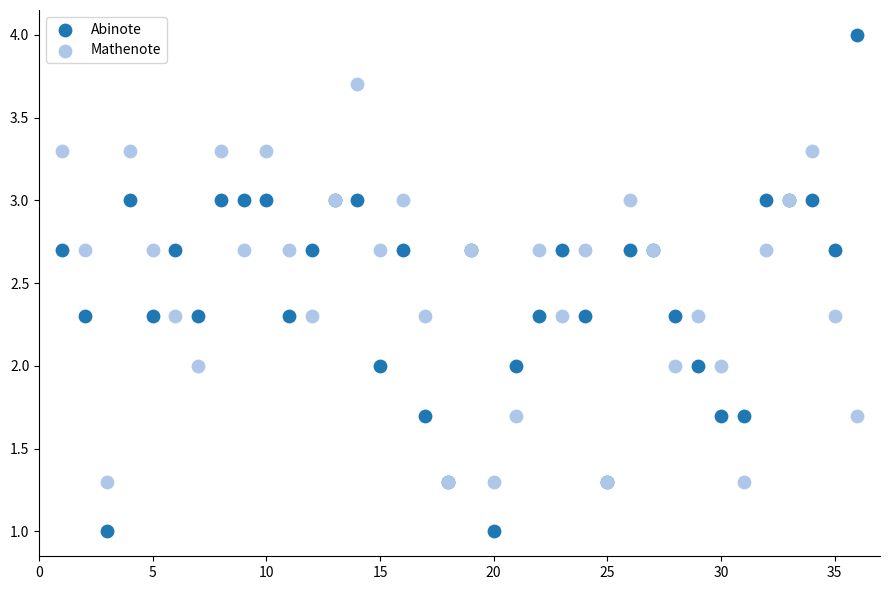

Which series reaches the maximum Y coordinate?

Abinote